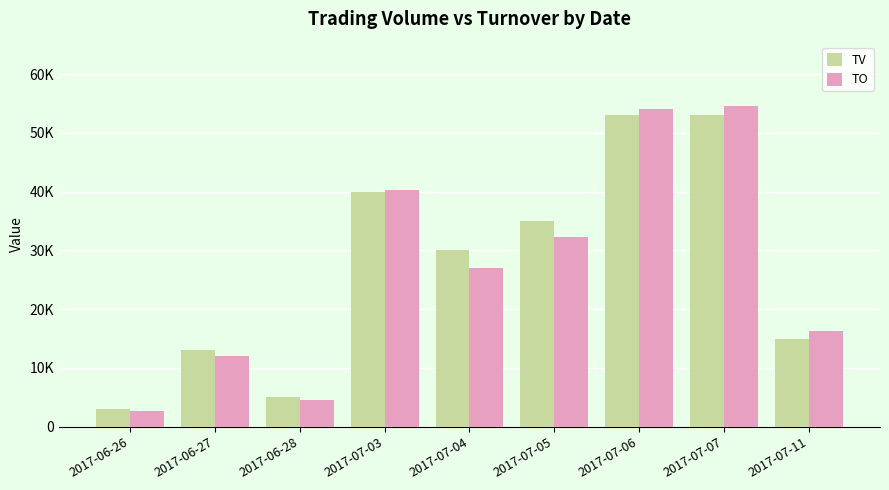

Reading right to left, extract all data points from this chart.

TV: 2017-07-11=15000	2017-07-07=53000	2017-07-06=53000	2017-07-05=35000	2017-07-04=30000	2017-07-03=40000	2017-06-28=5000	2017-06-27=13000	2017-06-26=3000
TO: 2017-07-11=16350	2017-07-07=54590	2017-07-06=54060	2017-07-05=32250	2017-07-04=27000	2017-07-03=40200	2017-06-28=4500	2017-06-27=11960	2017-06-26=2660